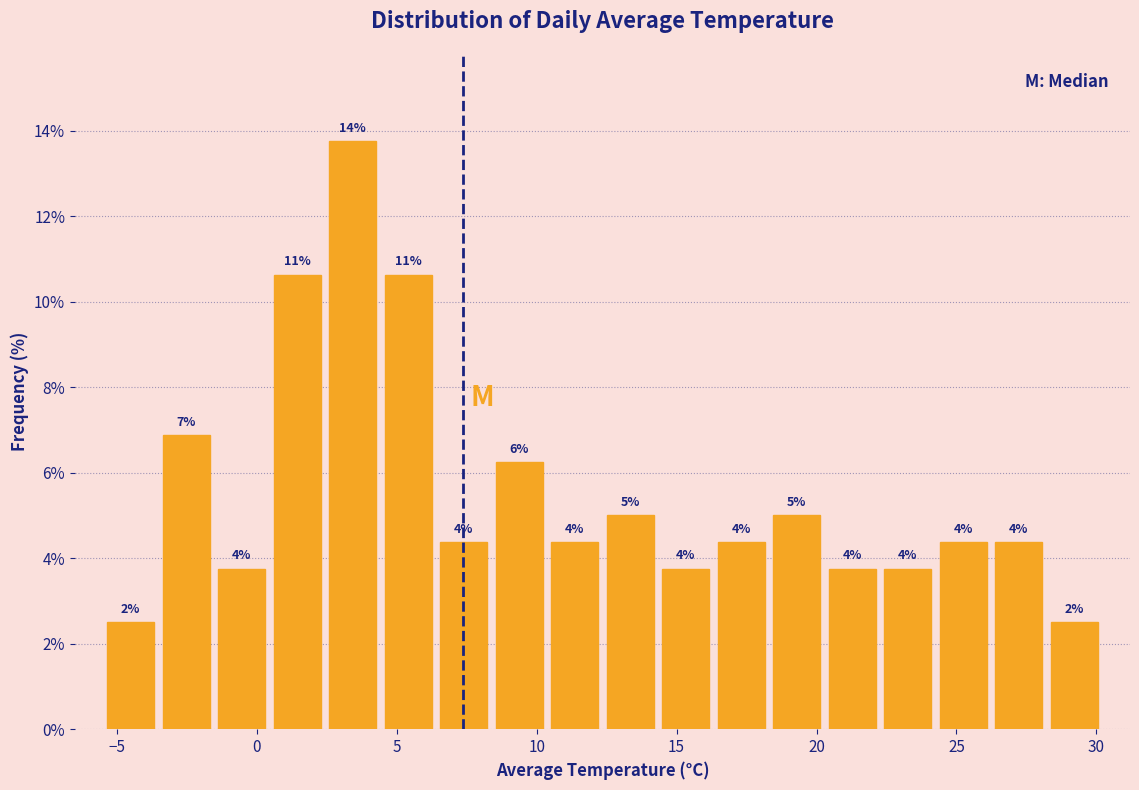

Around what value on the x-axis is the tallest bar? Give the approximate position of its centre, as read against the axis.

3.5